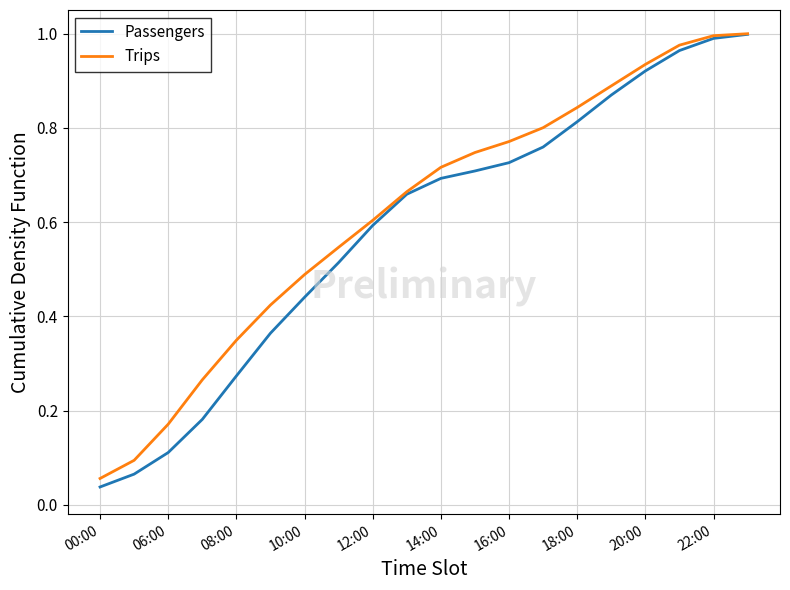

Which series has the widest spread of values?

Passengers